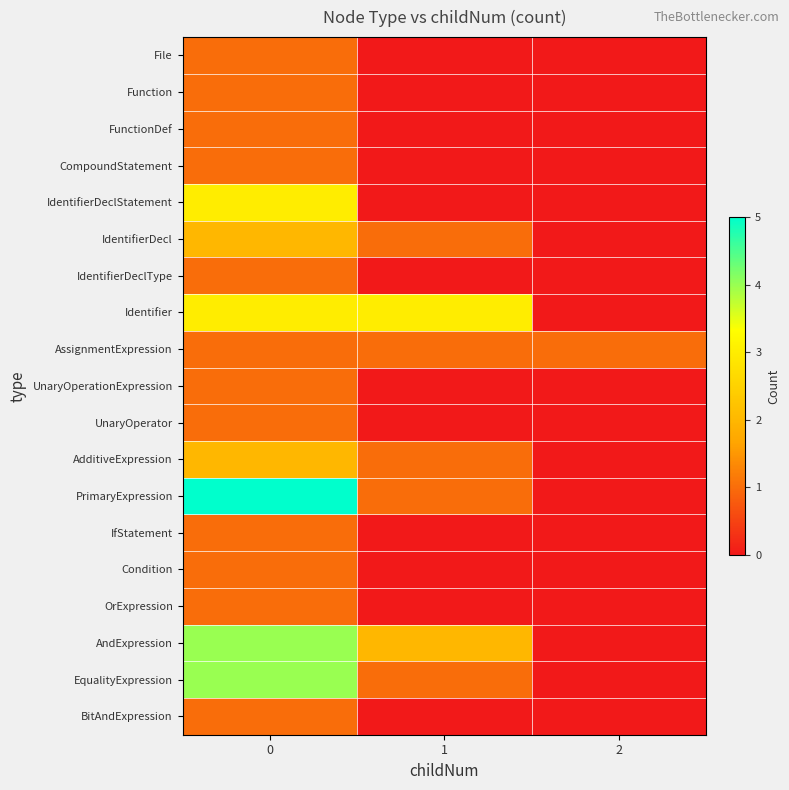

Reading left to right, what are all the values shown in this chart?

File: 0=1	1=0	2=0
Function: 0=1	1=0	2=0
FunctionDef: 0=1	1=0	2=0
CompoundStatement: 0=1	1=0	2=0
IdentifierDeclStatement: 0=3	1=0	2=0
IdentifierDecl: 0=2	1=1	2=0
IdentifierDeclType: 0=1	1=0	2=0
Identifier: 0=3	1=3	2=0
AssignmentExpression: 0=1	1=1	2=1
UnaryOperationExpression: 0=1	1=0	2=0
UnaryOperator: 0=1	1=0	2=0
AdditiveExpression: 0=2	1=1	2=0
PrimaryExpression: 0=5	1=1	2=0
IfStatement: 0=1	1=0	2=0
Condition: 0=1	1=0	2=0
OrExpression: 0=1	1=0	2=0
AndExpression: 0=4	1=2	2=0
EqualityExpression: 0=4	1=1	2=0
BitAndExpression: 0=1	1=0	2=0